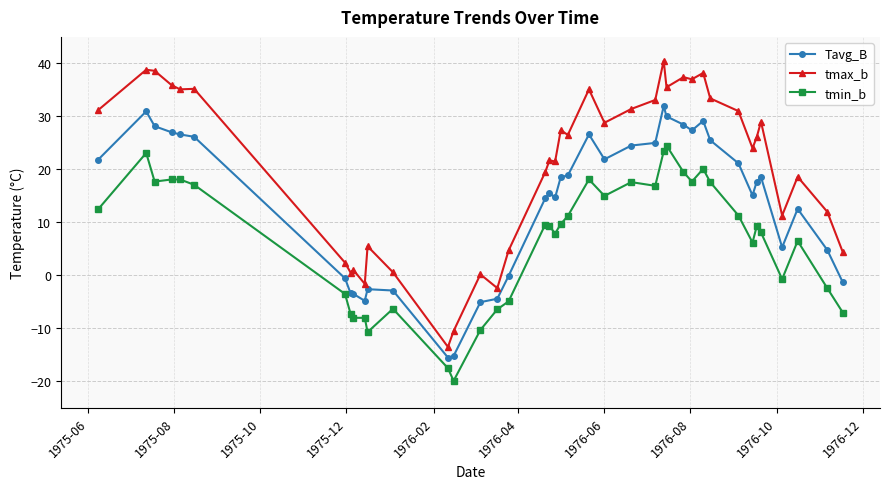

What is the difference between the maximum and second lowest values in the tmin_b series?

42.0